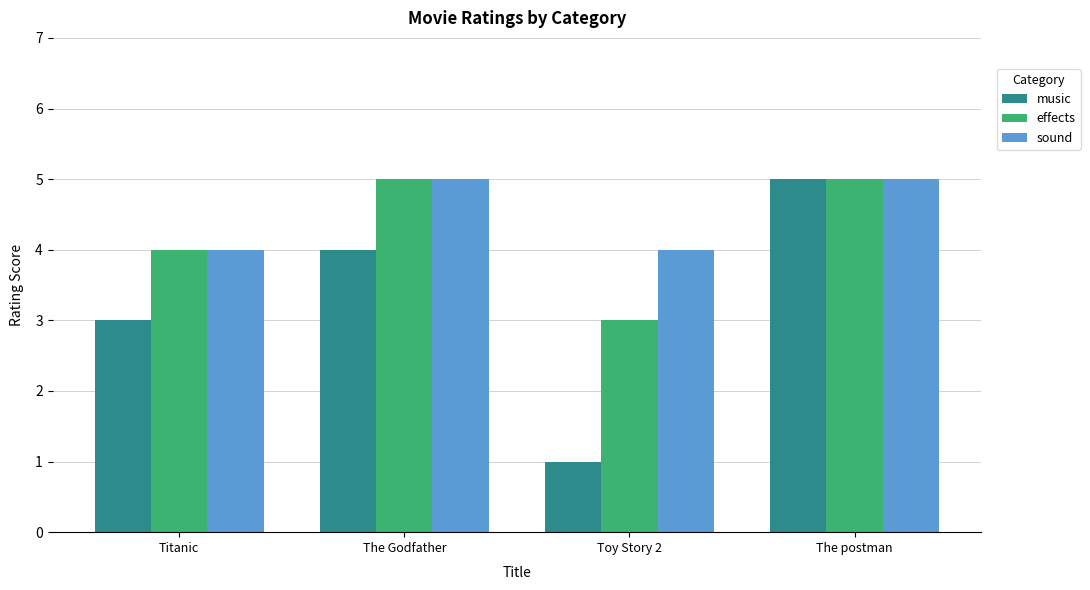

Rank the series by their average value, from highest to lowest.

sound, effects, music